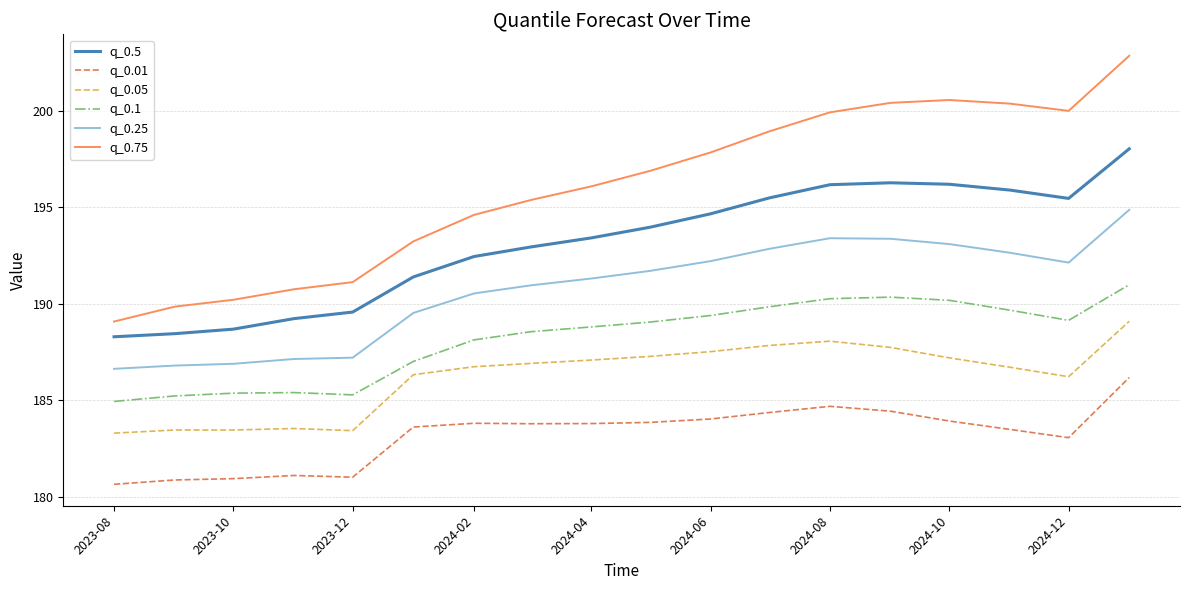

What is the maximum value shown in the chart?

202.8